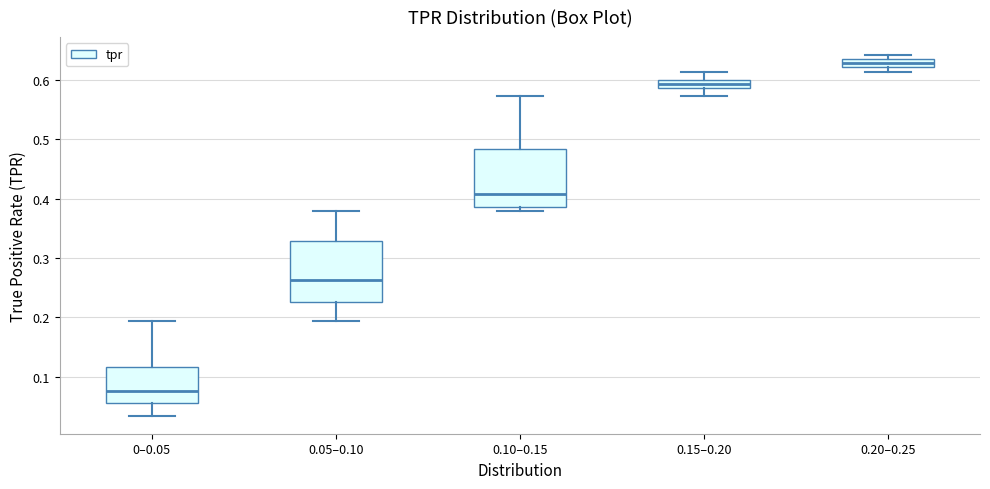

Where is the upper edge of the box for 0.20–0.25 on the y-axis? The values are not printed on the chart, so give them approximately, as read against the axis.

0.63